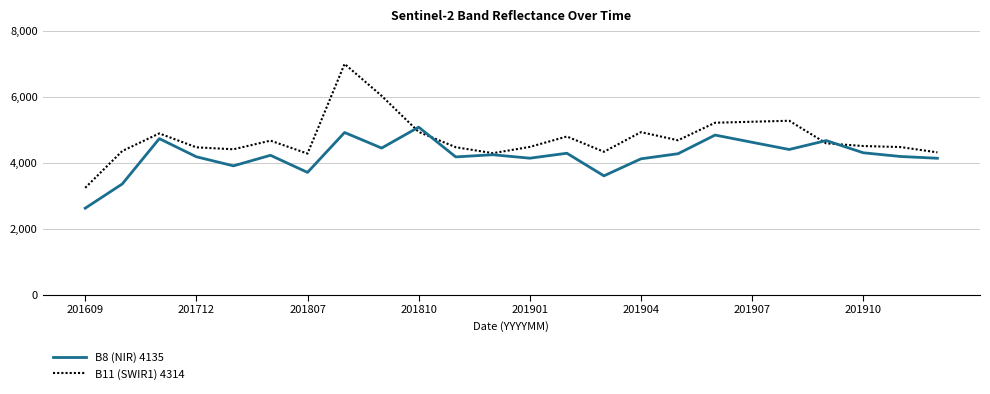

List the series in order of their peak value, highest first.

B11 (SWIR1) 4314, B8 (NIR) 4135